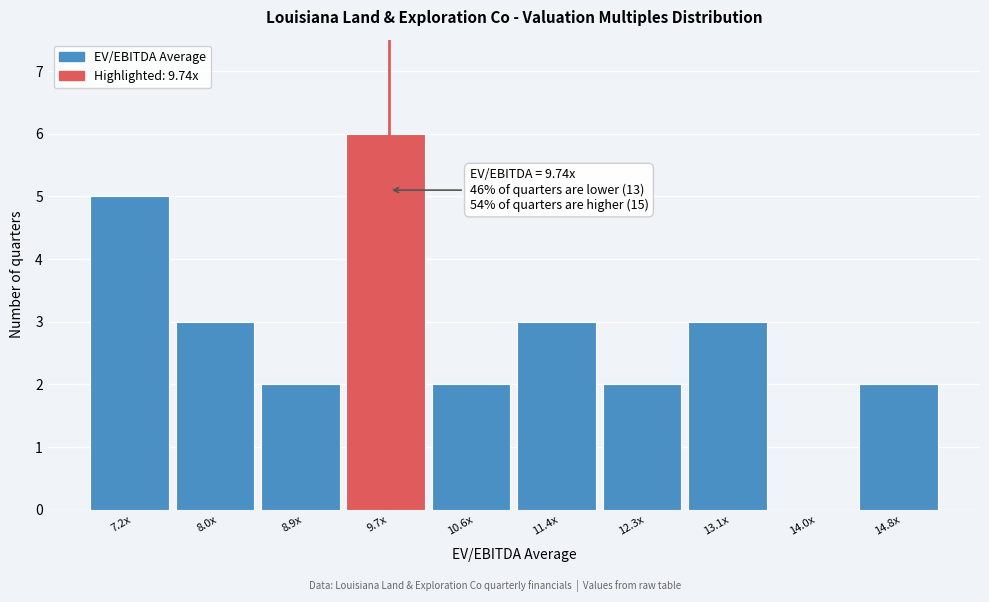

Reading left to right, what are all the values shown in this chart?

7.2x=5	8.0x=3	8.9x=2	9.7x=6	10.6x=2	11.4x=3	12.3x=2	13.1x=3	14.0x=0	14.8x=2